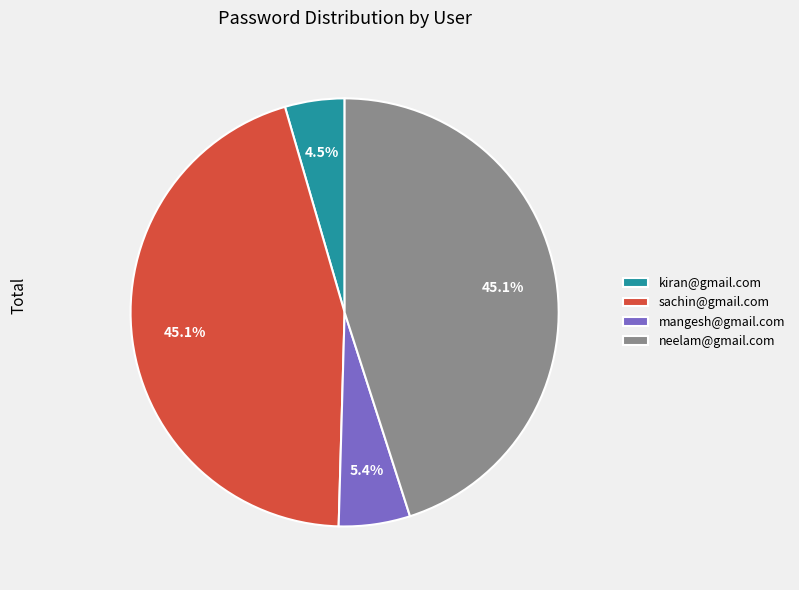

How many segments does this pie chart have?

4